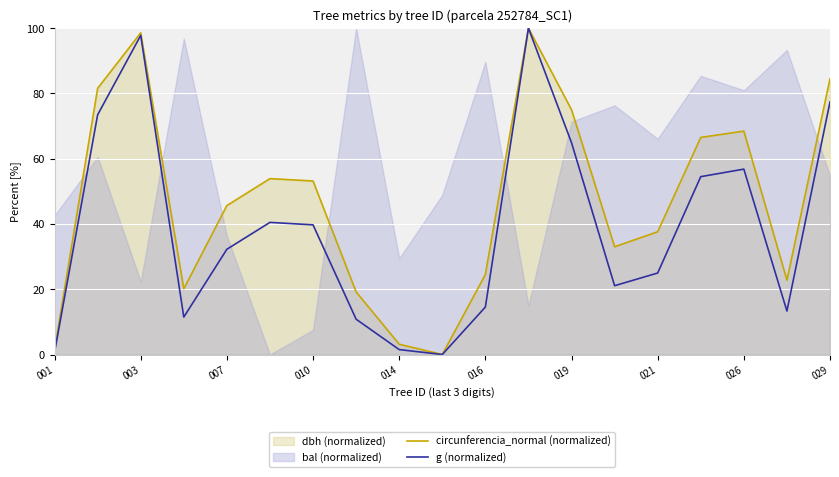

Which series has the largest range (max minus min)?

circunferencia_normal (normalized)